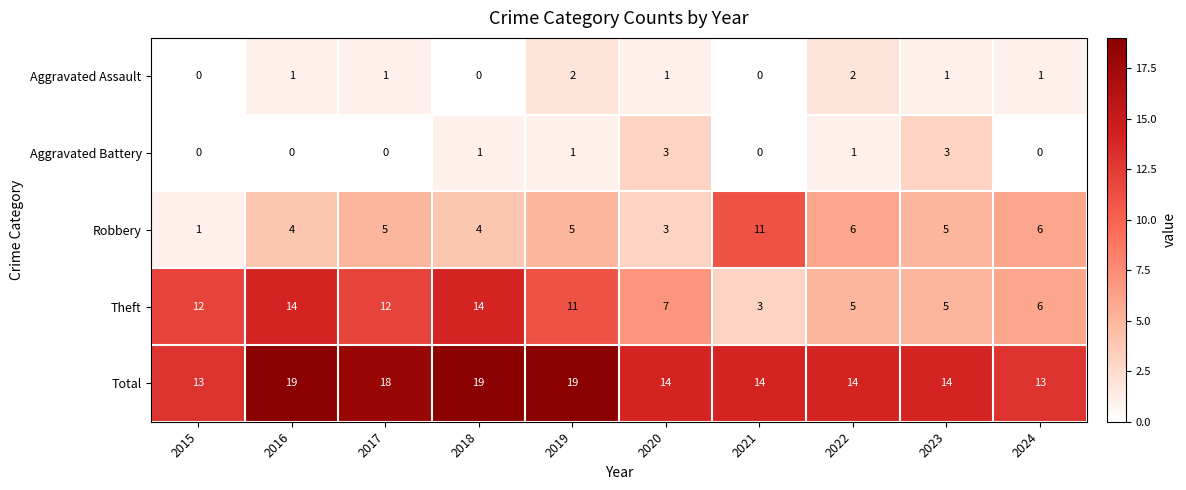

Is it true that Aggravated Battery equals 3 at 2023?

True